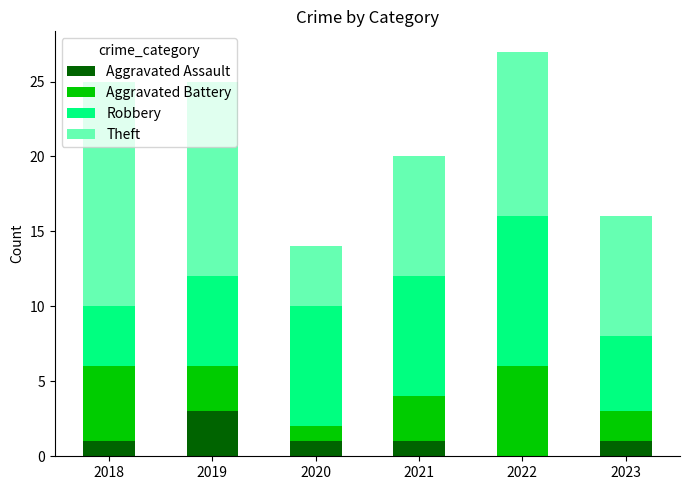

What is the total value across all series at 2018?

25